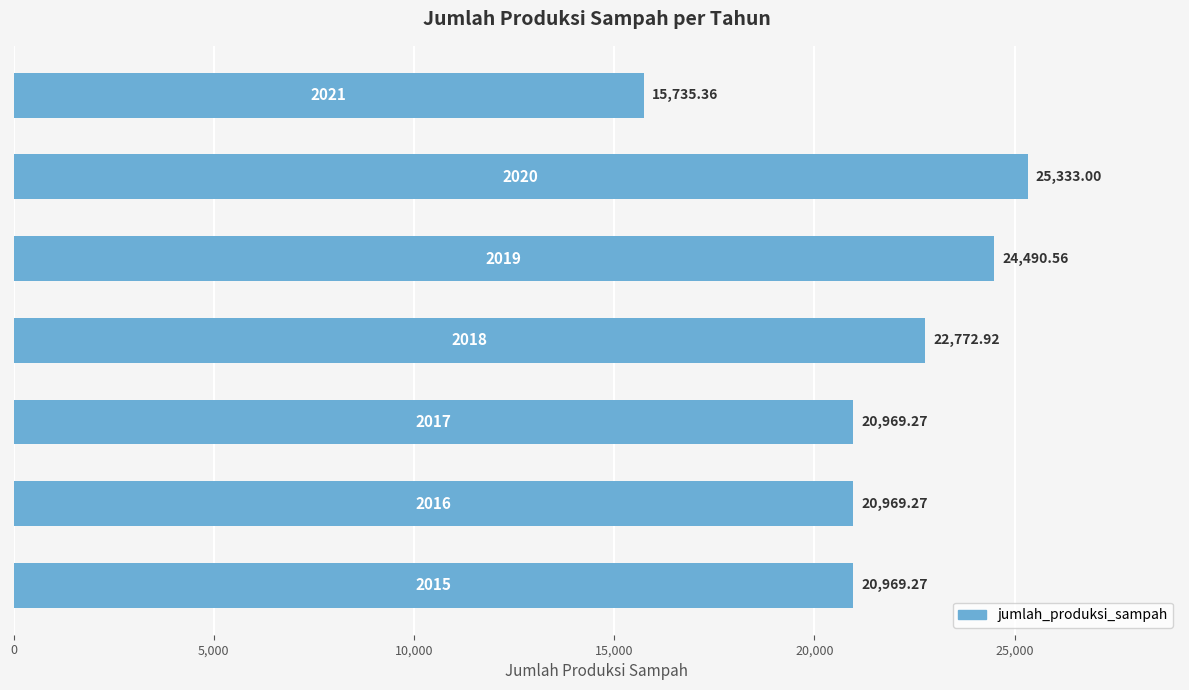

Are the bars horizontal?

Yes